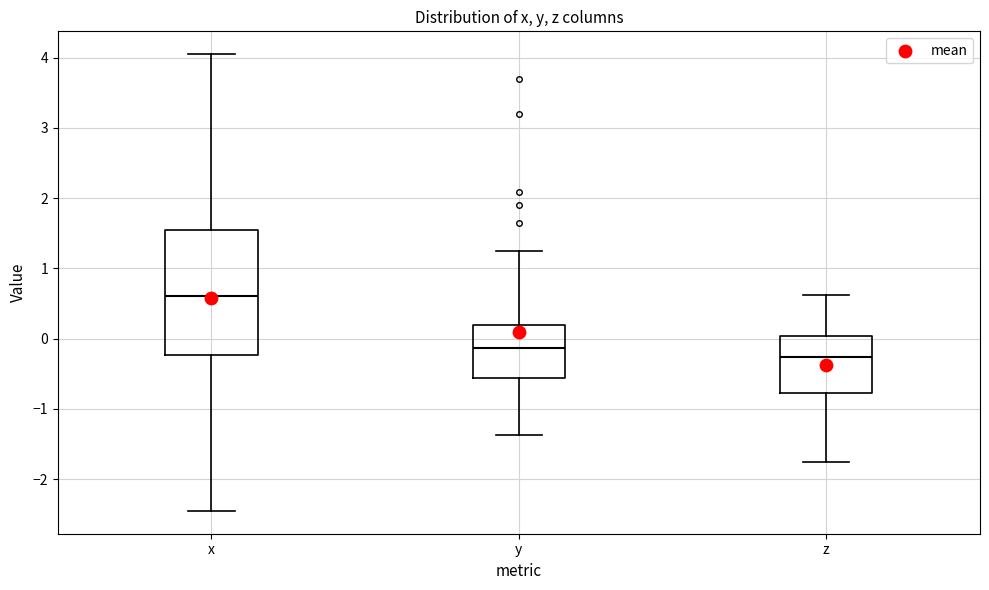

Which box has the highest median line?

x